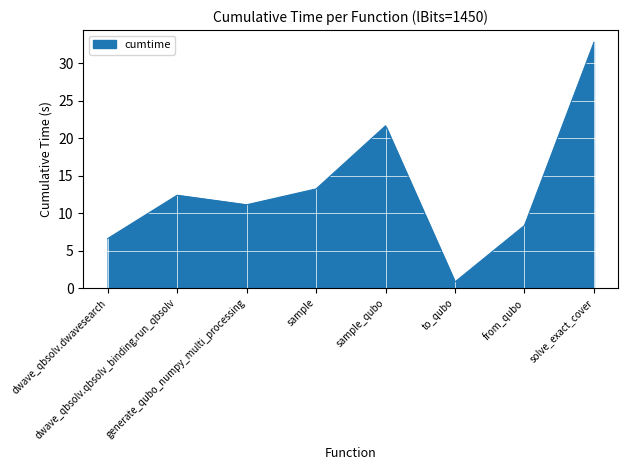

What is the minimum value shown in the chart?

0.8